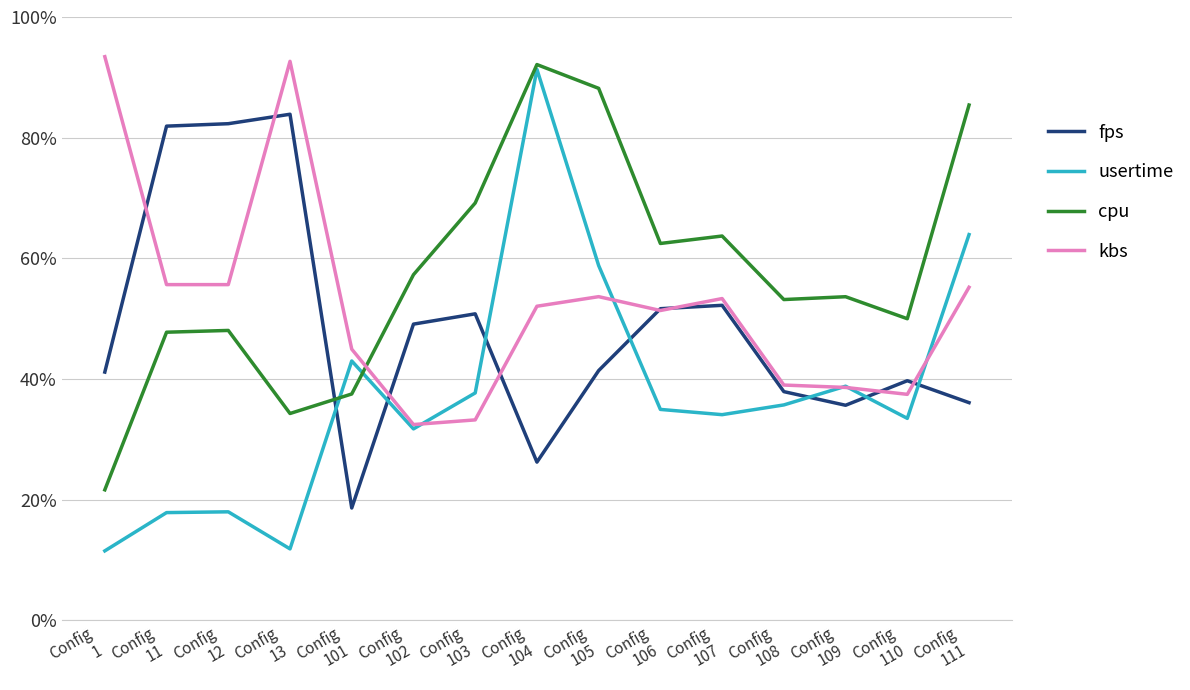

Which series has the largest total across all categories?

cpu